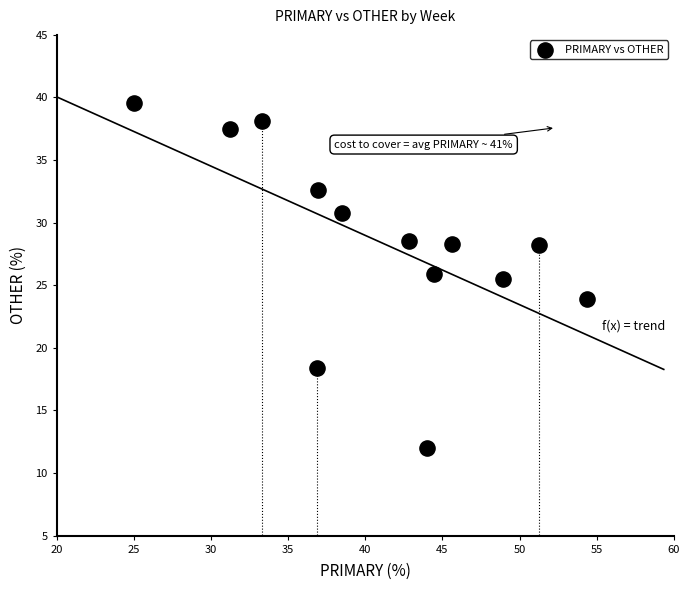

What is the range of Y values (max minus min)?

27.6